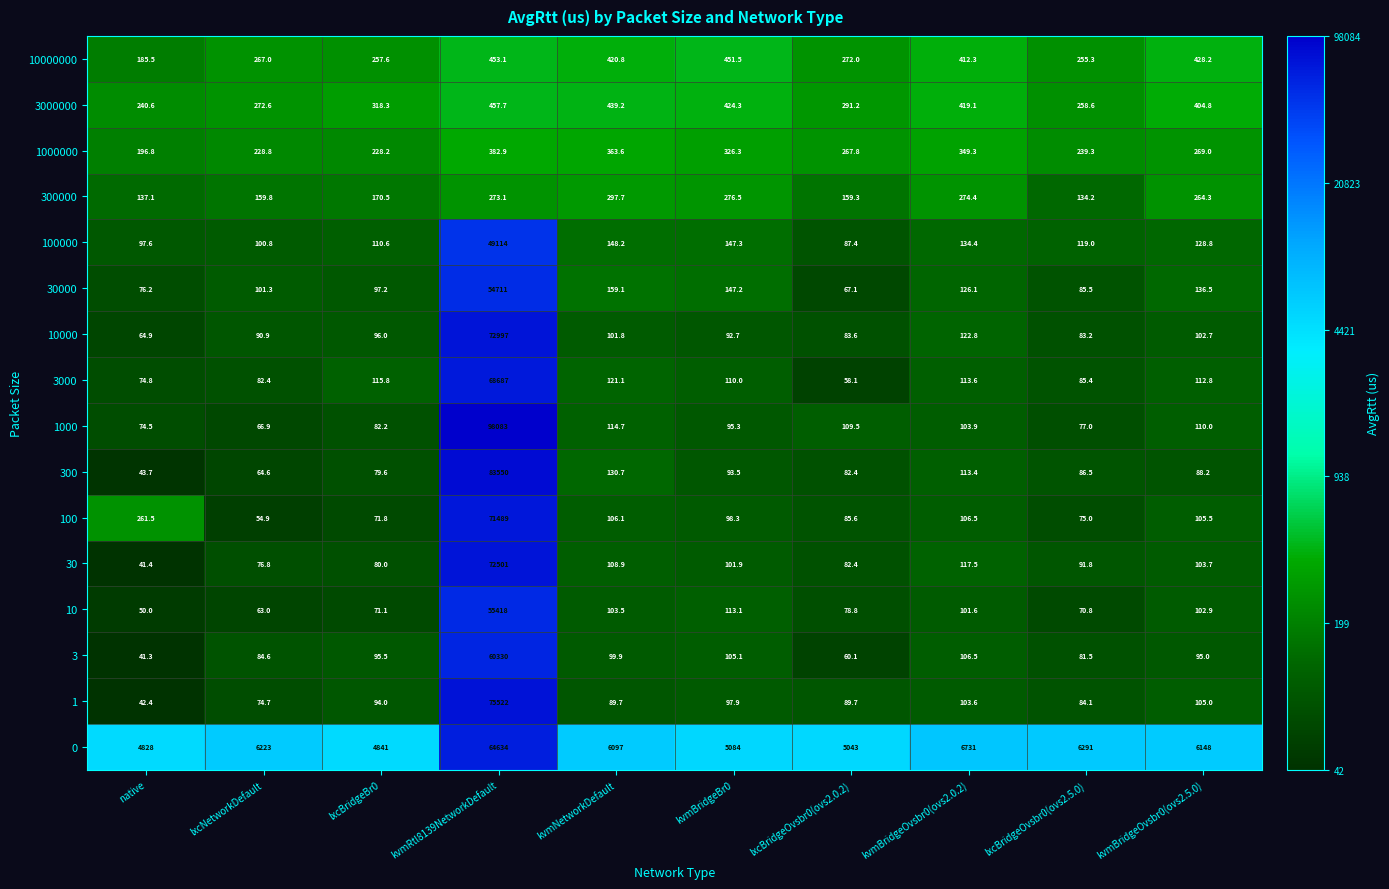

What is the difference between the 1 values at kvmNetworkDefault and lxcBridgeOvsbr0(ovs2.5.0)?

5.6